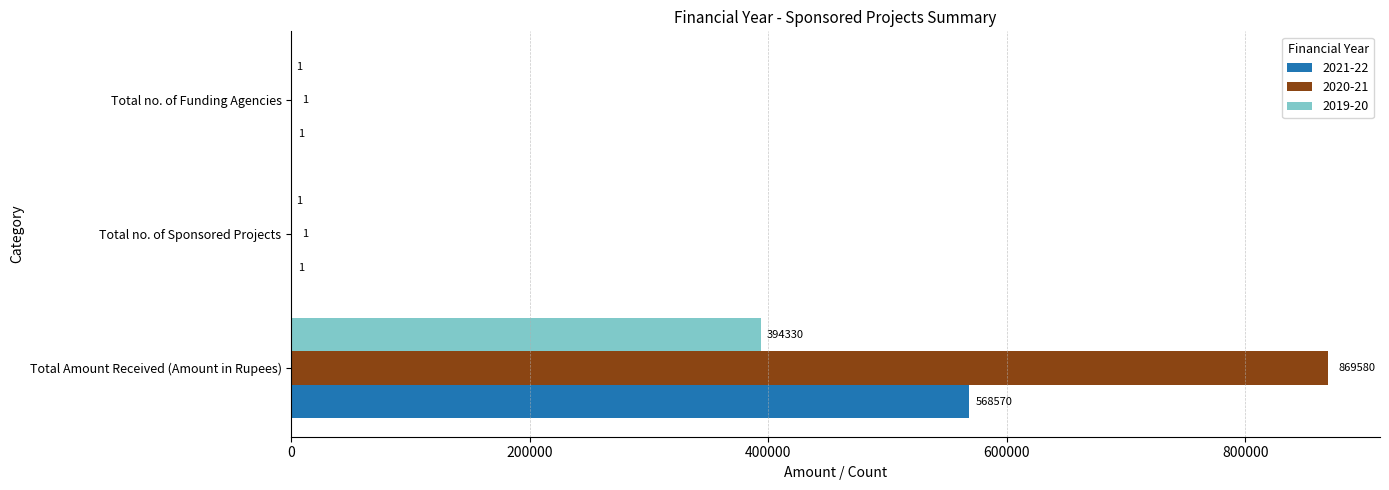

How many 2019-20 values are between 1 and 394330?

3